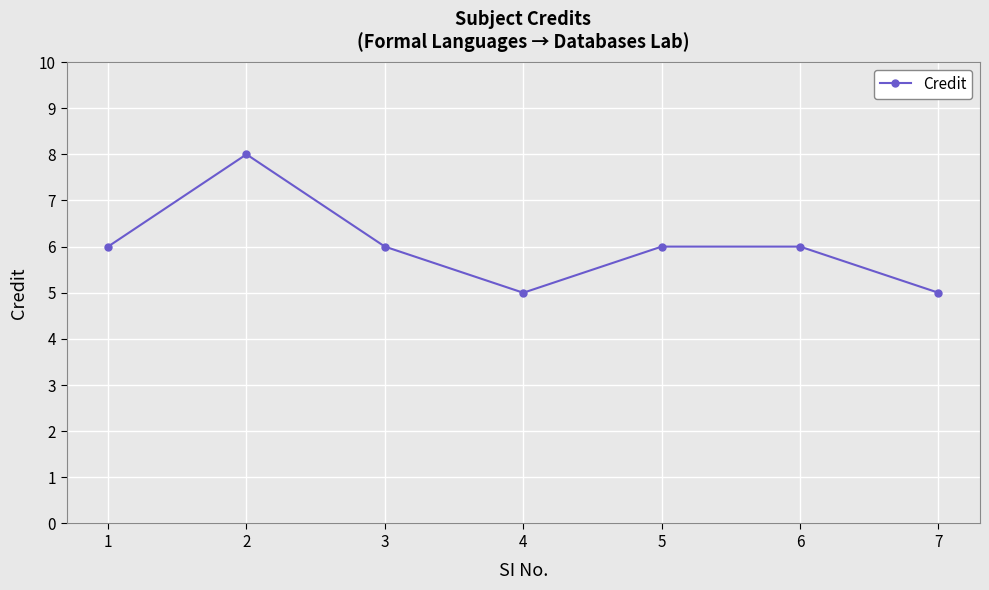

What is the average value?

6